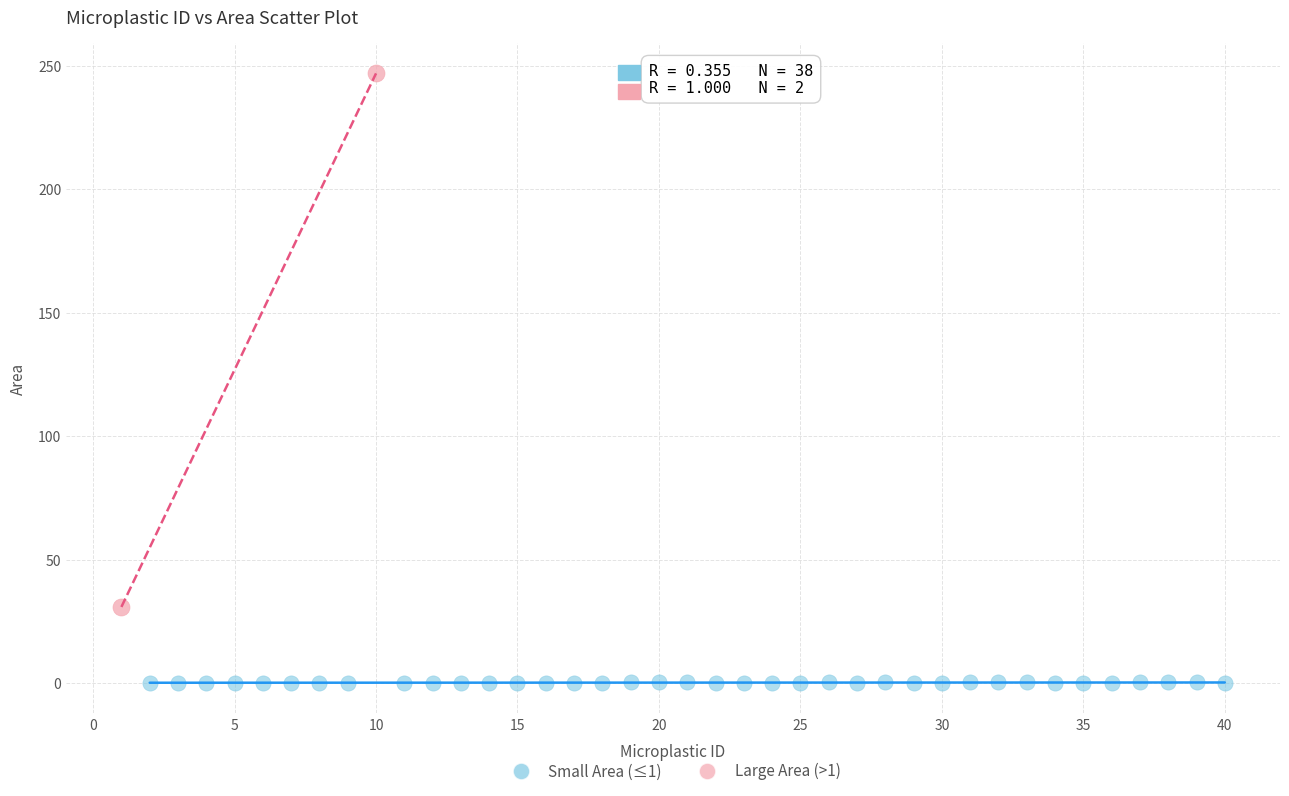

Which series has the largest Y range (max minus min)?

Large Area (>1)